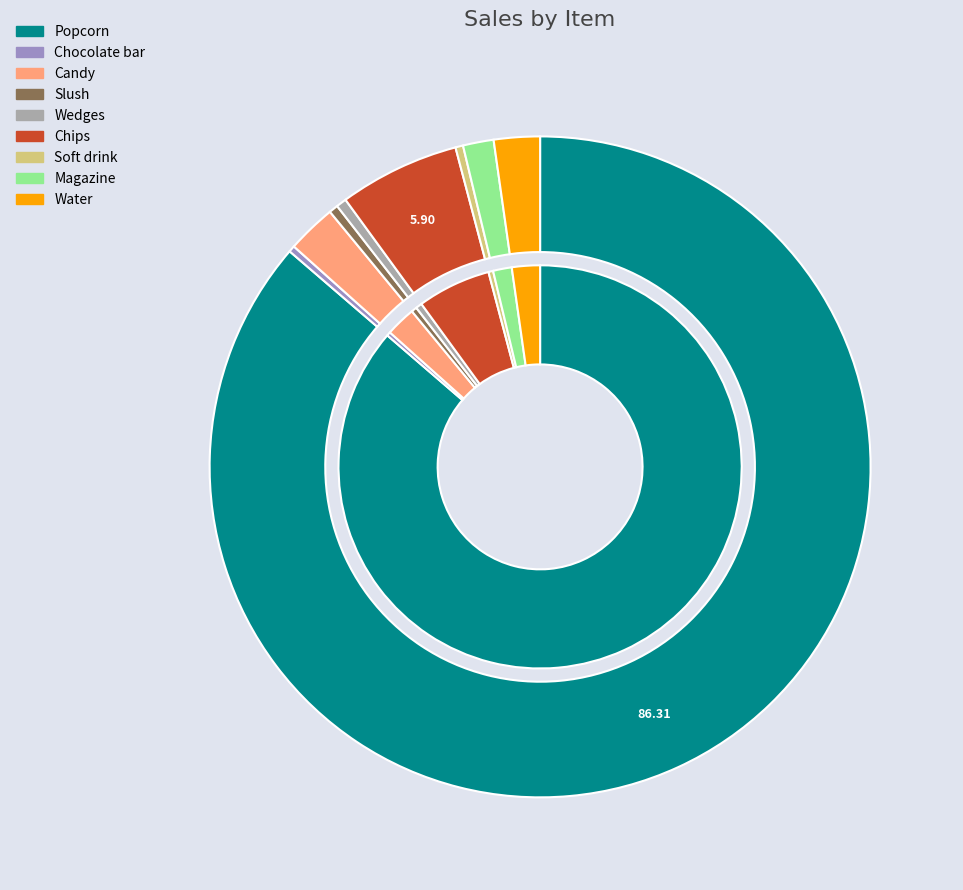

Which category has the smallest portion of the pie?

Chocolate bar